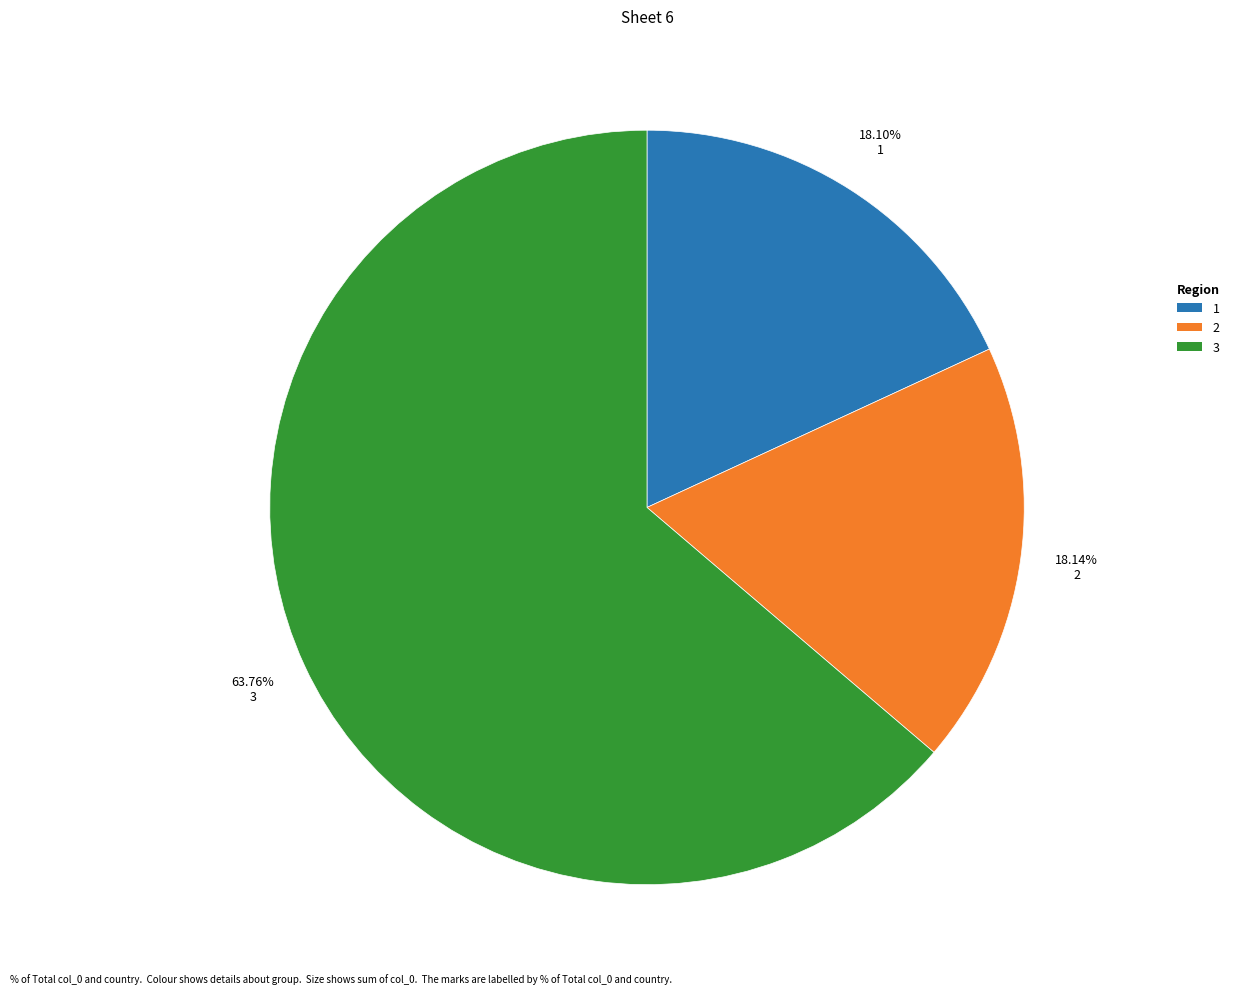

Is there a majority slice in this chart?

Yes